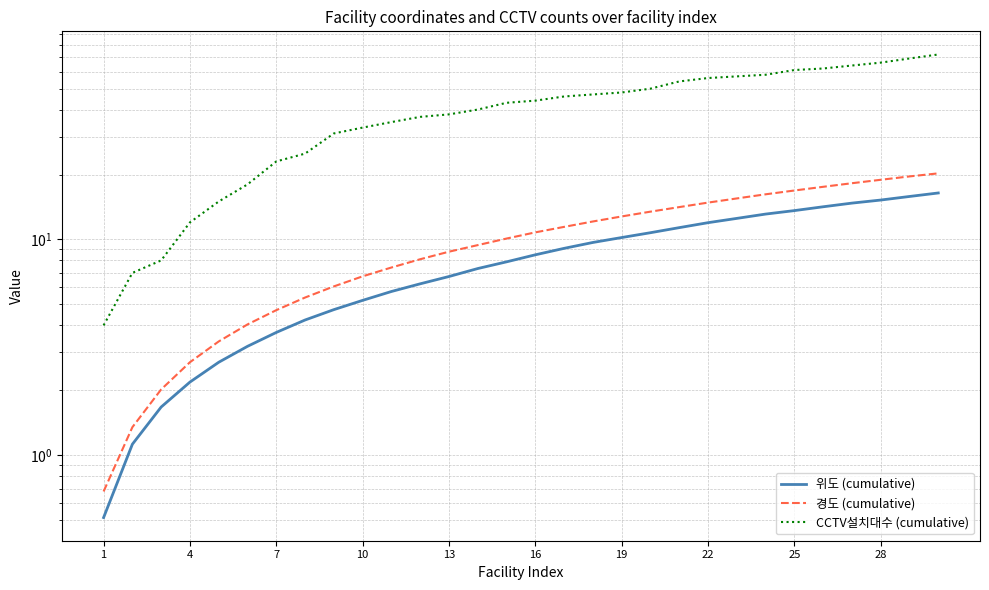

At how many categories does at least one series exceed 1?

30